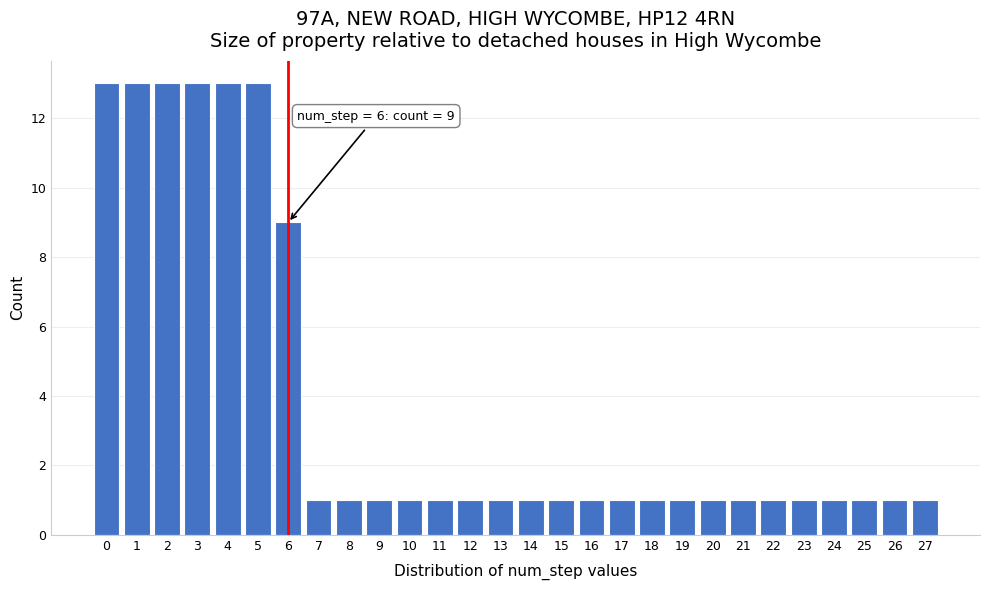

Reading left to right, what are all the values shown in this chart?

0=13	1=13	2=13	3=13	4=13	5=13	6=9	7=1	8=1	9=1	10=1	11=1	12=1	13=1	14=1	15=1	16=1	17=1	18=1	19=1	20=1	21=1	22=1	23=1	24=1	25=1	26=1	27=1